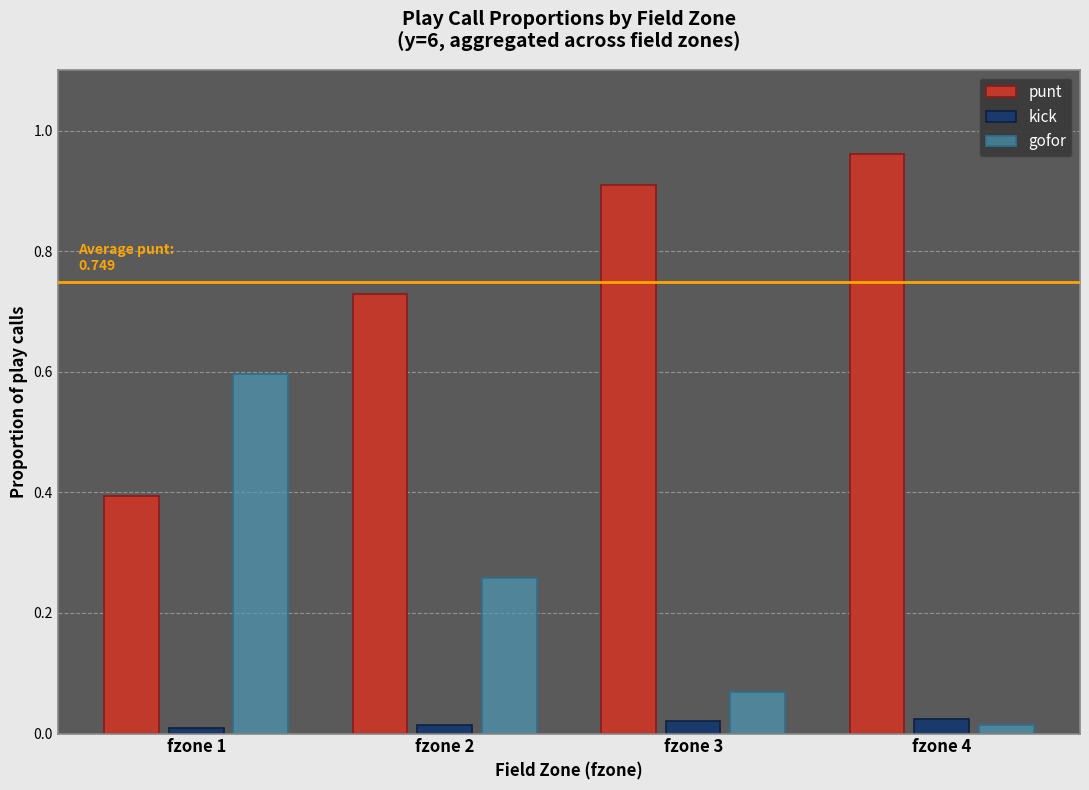

List the series in order of their peak value, lowest first.

kick, gofor, punt